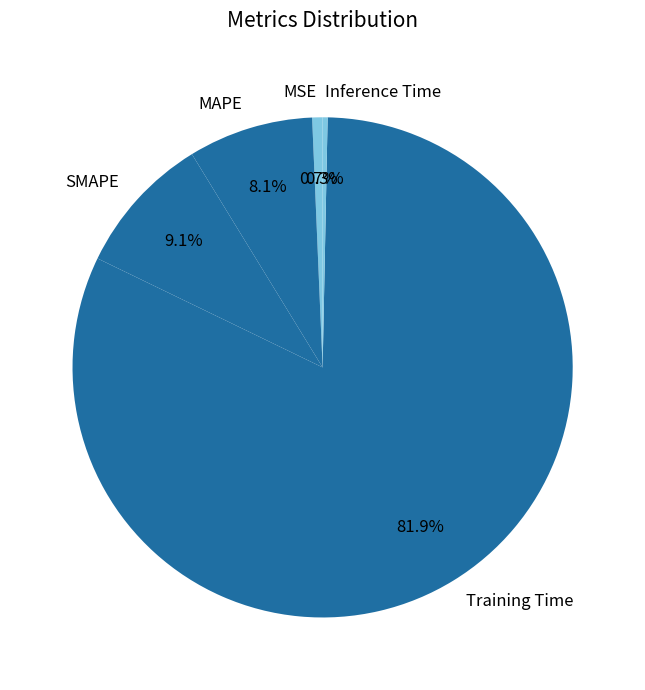

Is Inference Time the majority of the pie?

No